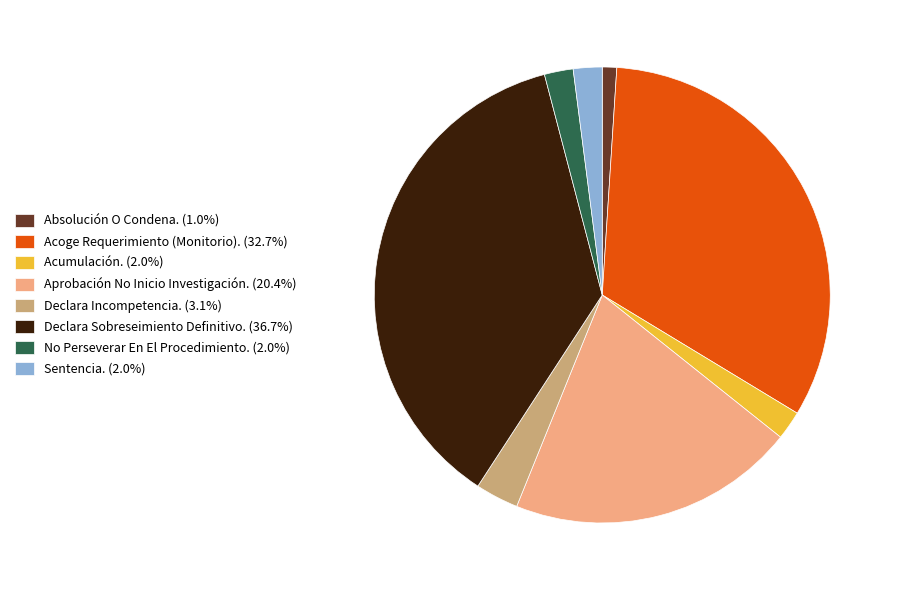

Do Absolución O Condena. (1.0%) and Declara Sobreseimiento Definitivo. (36.7%) together represent more than half of the pie?

No